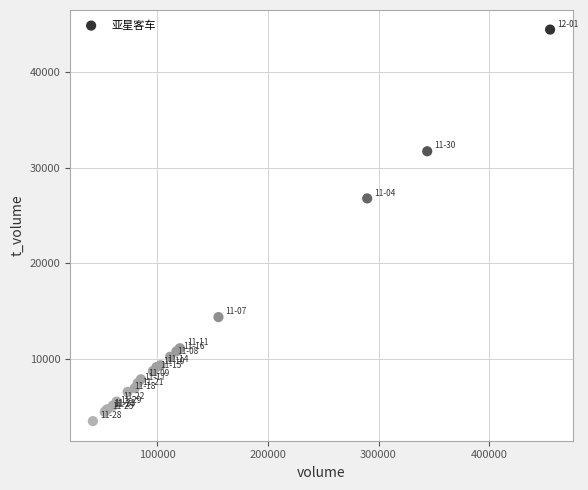

What Y value in the scatter plot is closest to 23965?

26786